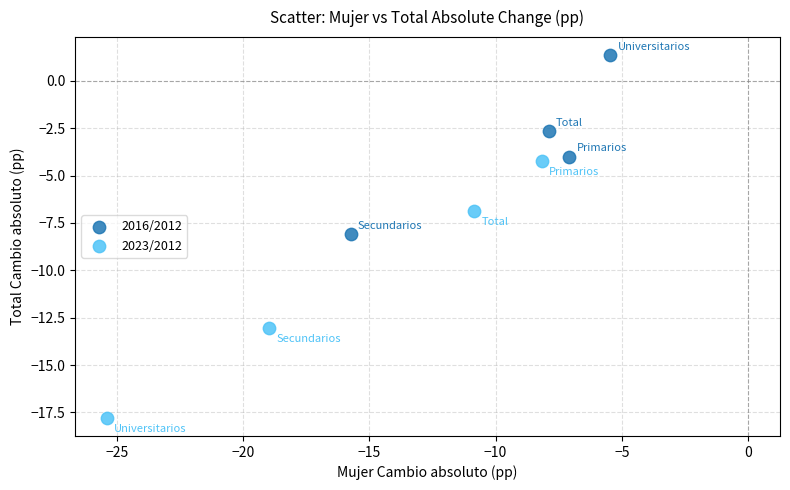

Which series reaches the maximum Y coordinate?

2016/2012